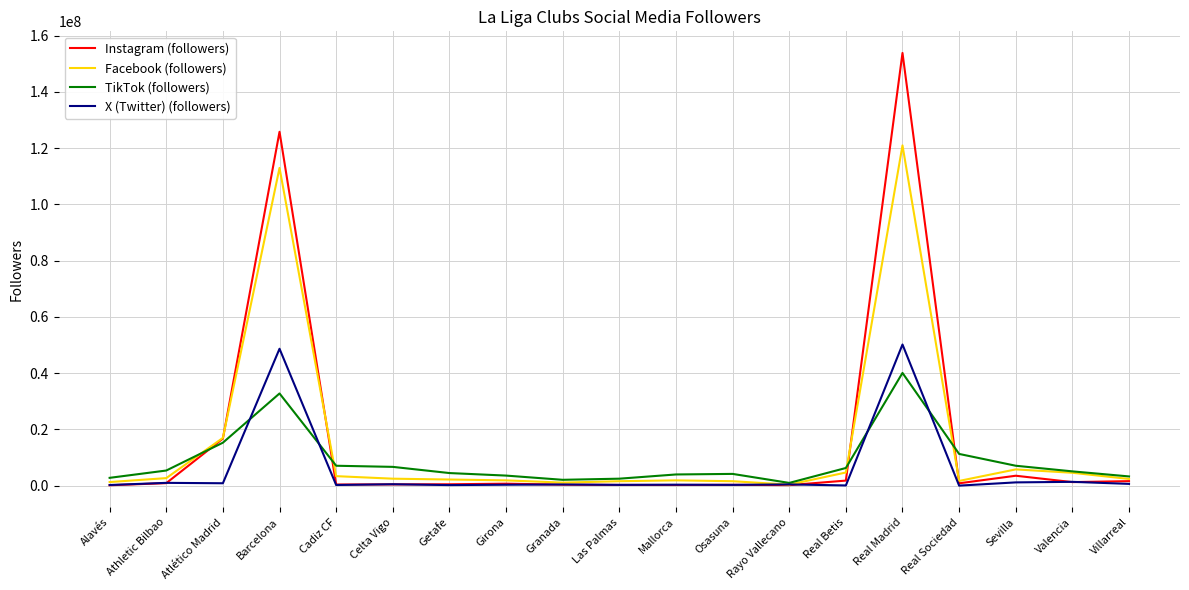

What is the sum of all Instagram (followers) values?

310249372